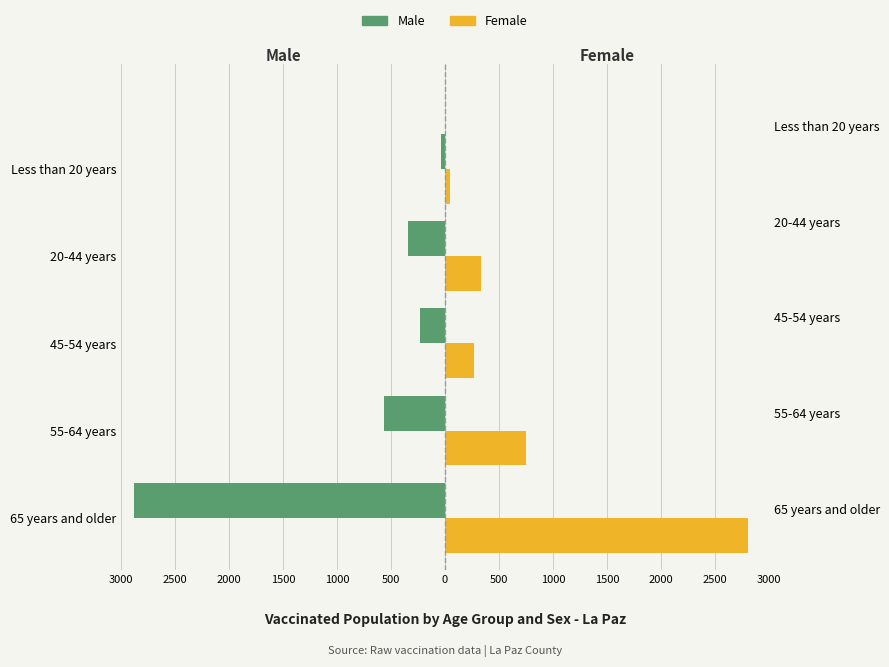

Does the chart contain any negative values?

Yes